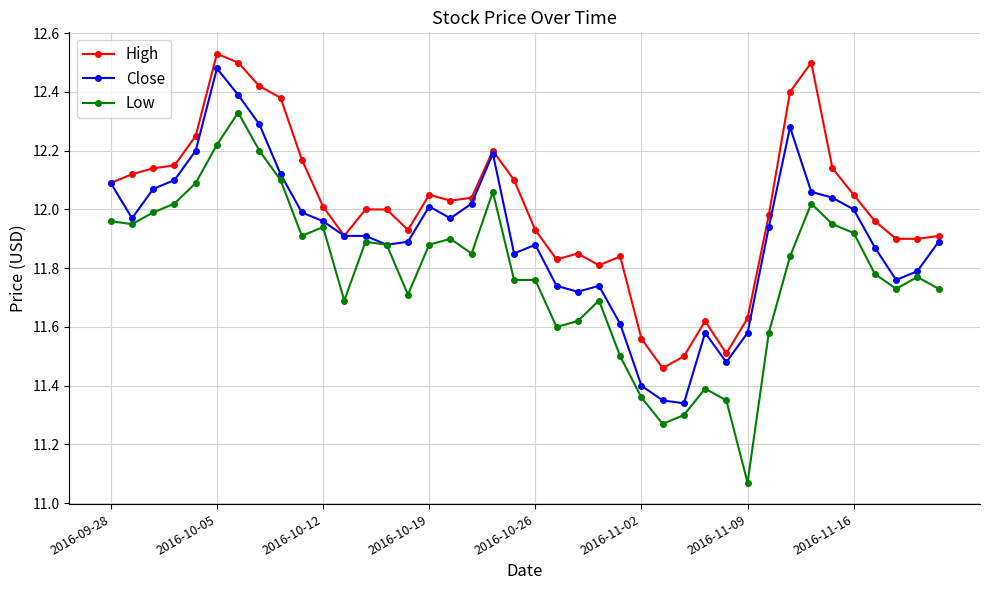

True or false: Close has more than 2 interior local peaks.

True